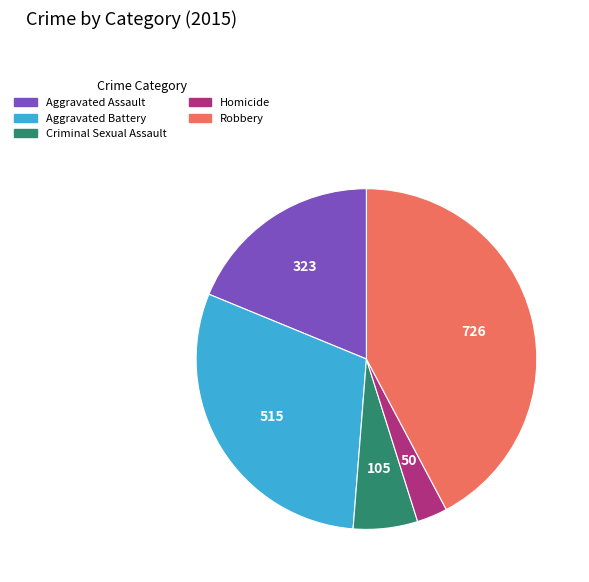

True or false: Robbery accounts for 42% of the total.

True